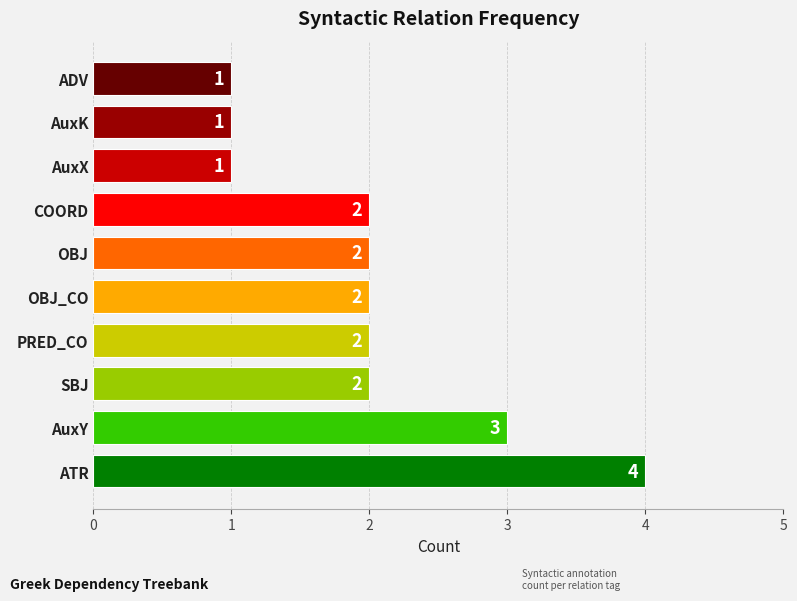

Reading top to bottom, extract all data points from this chart.

ADV=1	AuxK=1	AuxX=1	COORD=2	OBJ=2	OBJ_CO=2	PRED_CO=2	SBJ=2	AuxY=3	ATR=4